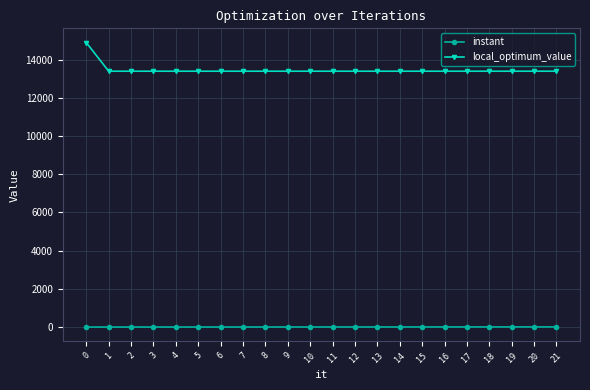

What is the lowest value of the local_optimum_value series?

13400.0